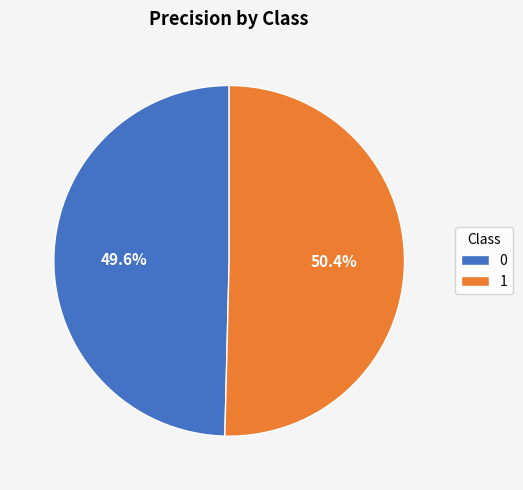

To the nearest percent, what portion does 1 represent?

50%